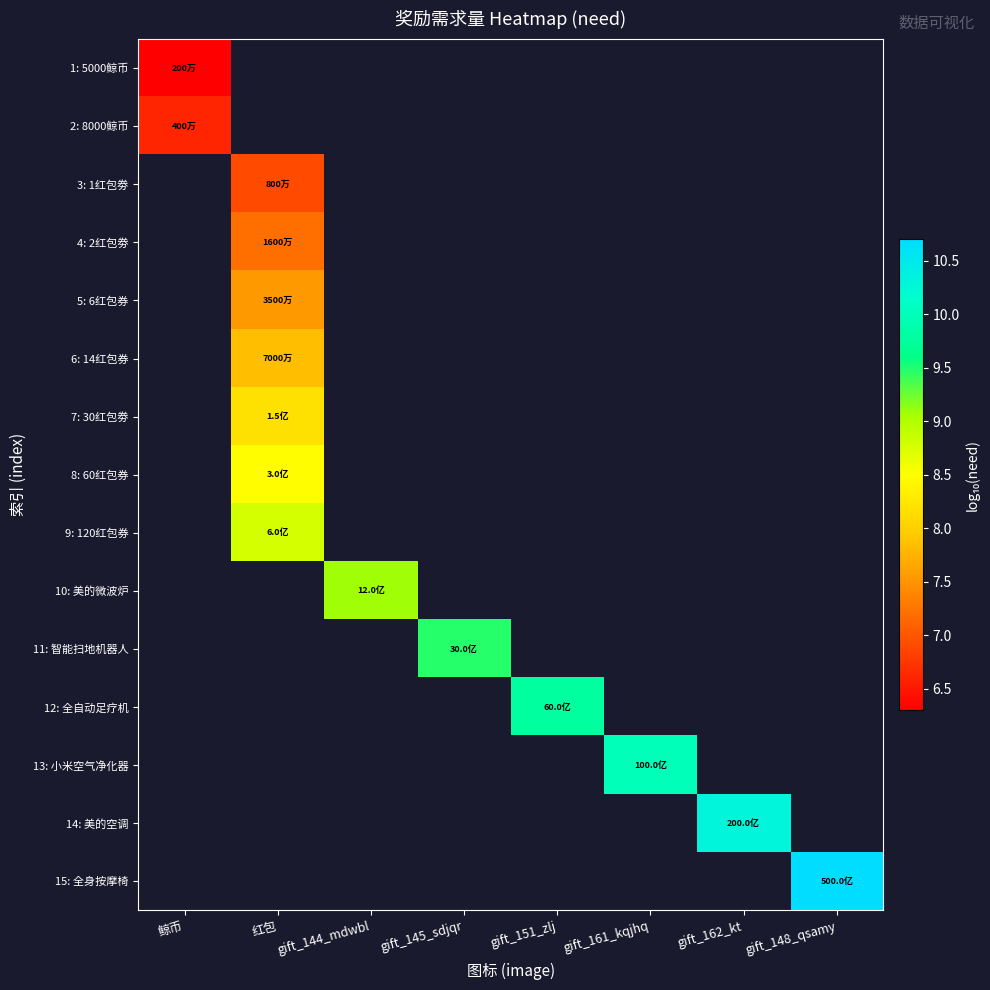

List the series in order of their peak value, lowest first.

1: 5000鲸币, 2: 8000鲸币, 3: 1红包劵, 4: 2红包劵, 5: 6红包券, 6: 14红包券, 7: 30红包劵, 8: 60红包券, 9: 120红包券, 10: 美的微波炉, 11: 智能扫地机器人, 12: 全自动足疗机, 13: 小米空气净化器, 14: 美的空调, 15: 全身按摩椅